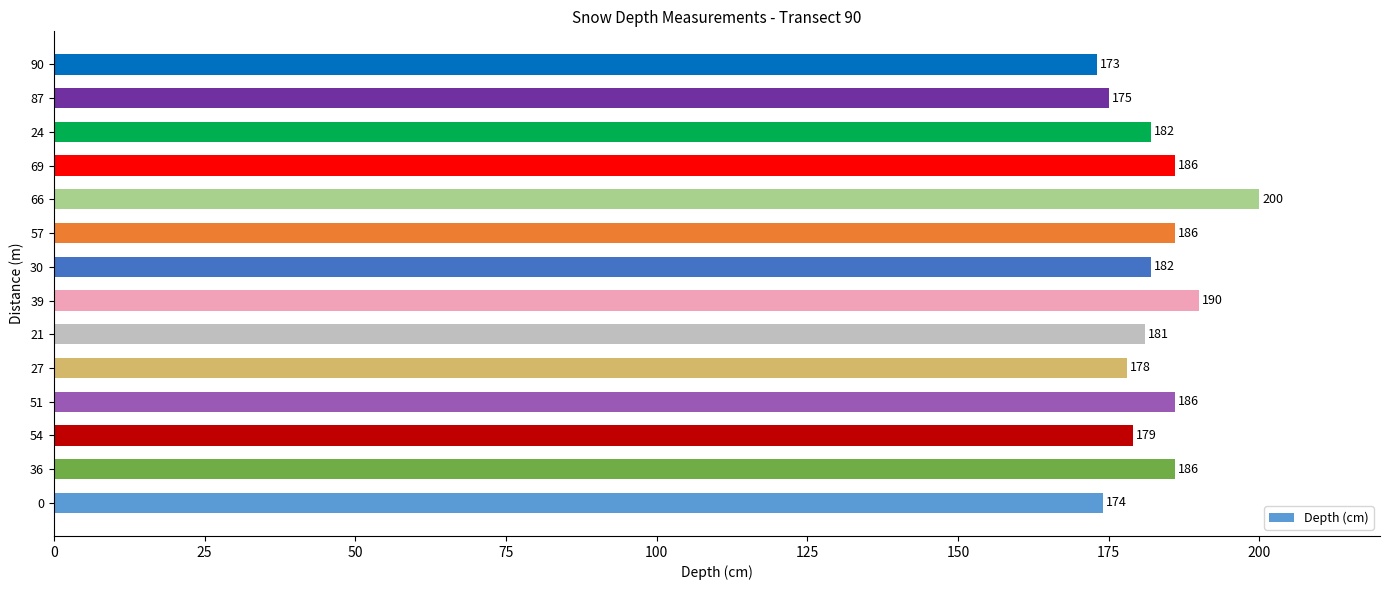

The chart shows a value of 178 at 27. True or false?

True